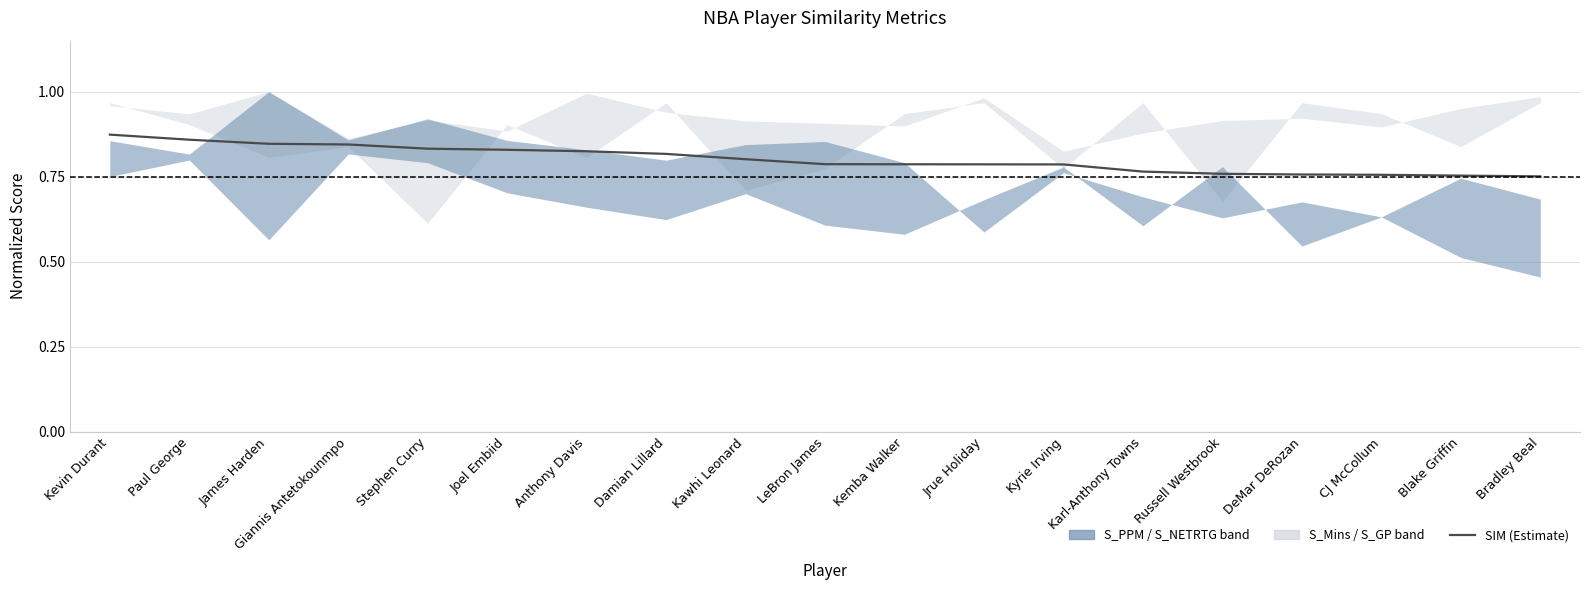

What is the average value?

0.8